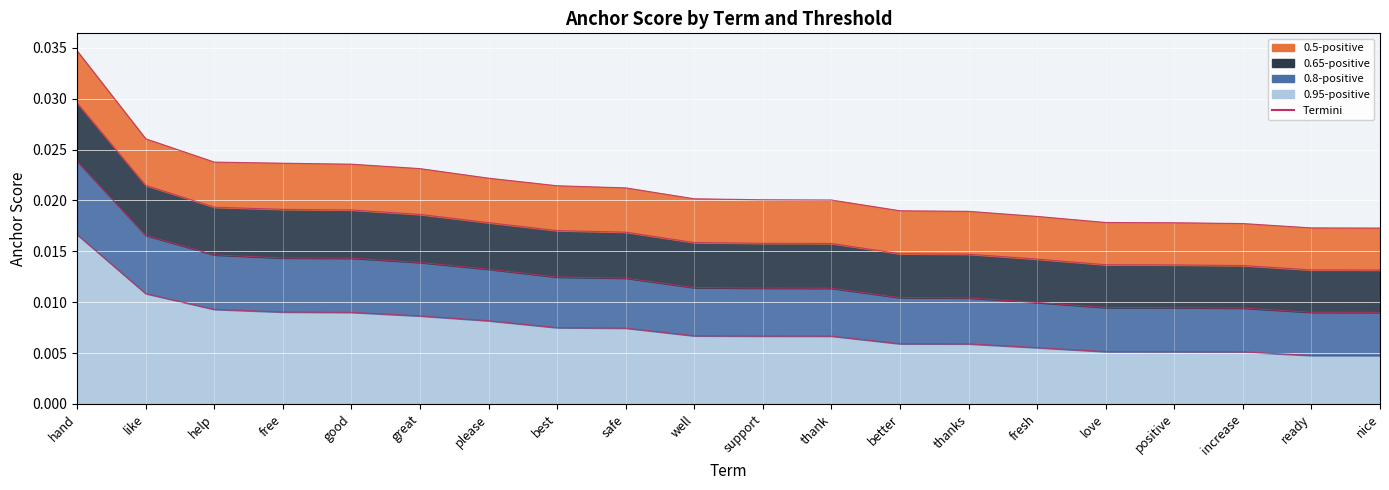

Which category has the lowest value in the 0.65-positive anchor score series?

nice